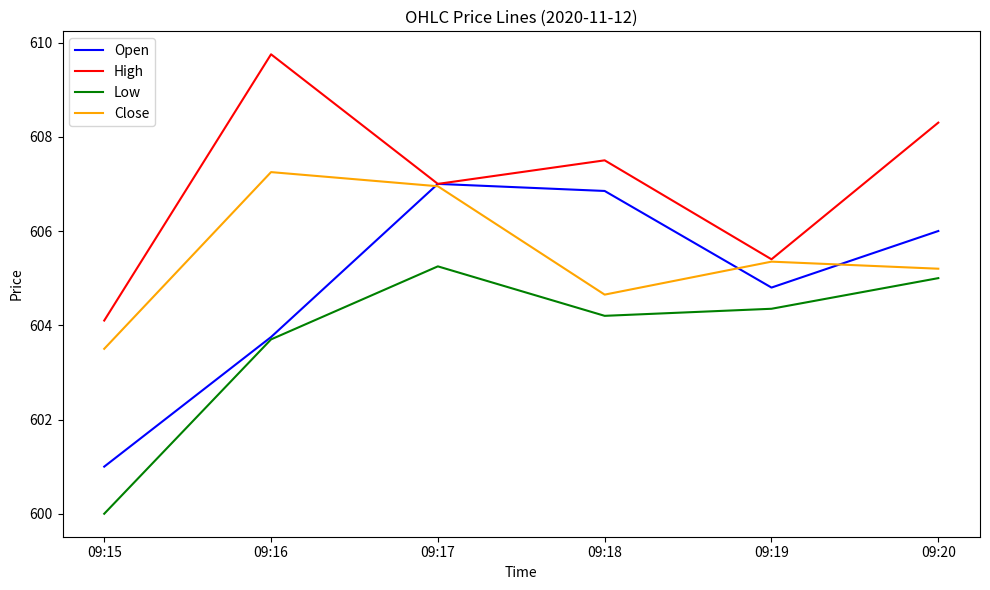

True or false: Low and High intersect in this chart.

False